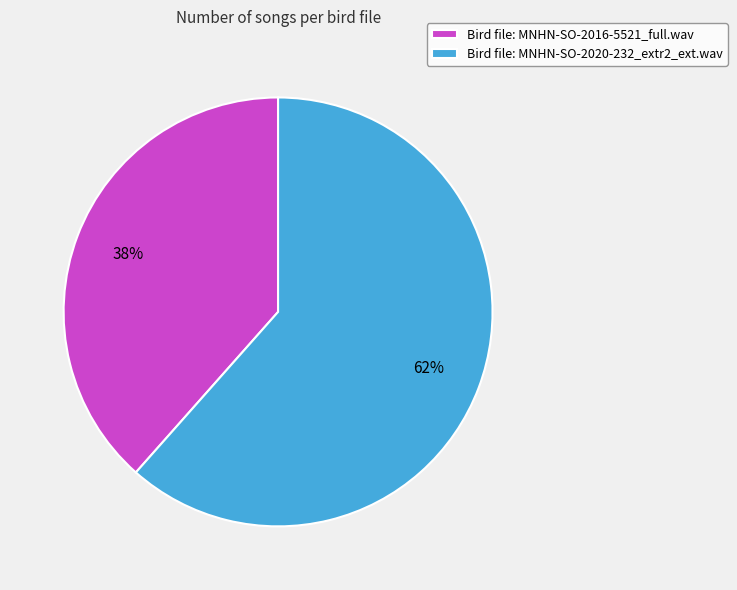

Do Bird file: MNHN-SO-2016-5521_full.wav and Bird file: MNHN-SO-2020-232_extr2_ext.wav together represent more than half of the pie?

Yes